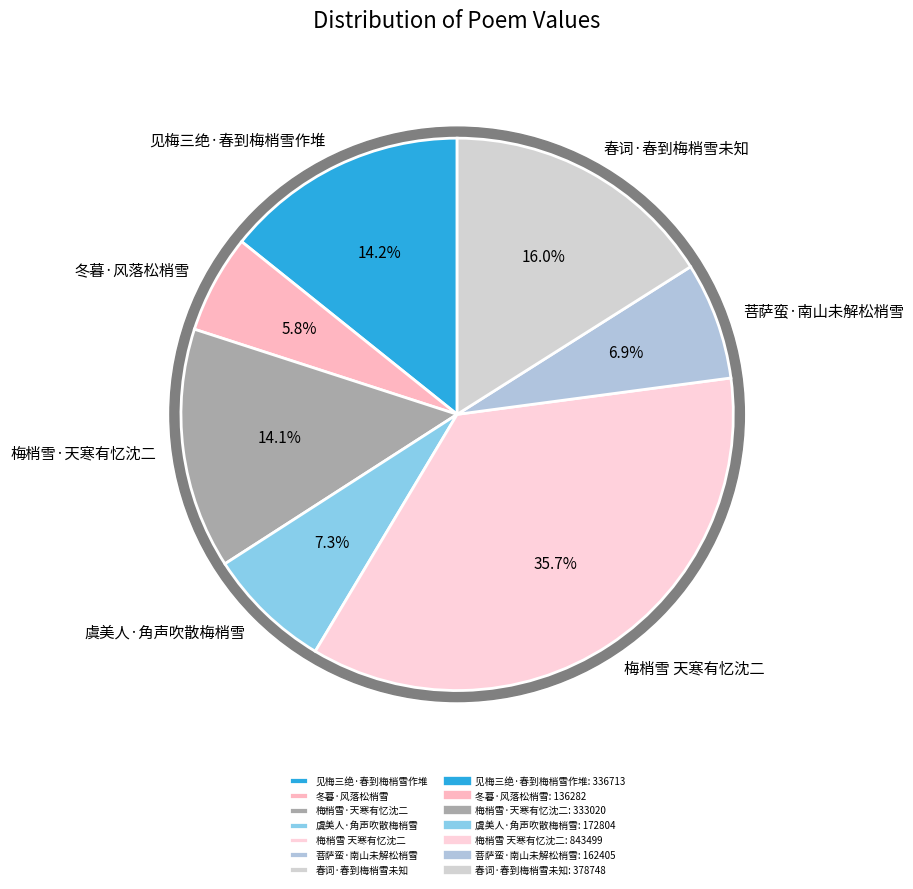

What is the change in value from 见梅三绝·春到梅梢雪作堆 to 梅梢雪 天寒有忆沈二?

+506786